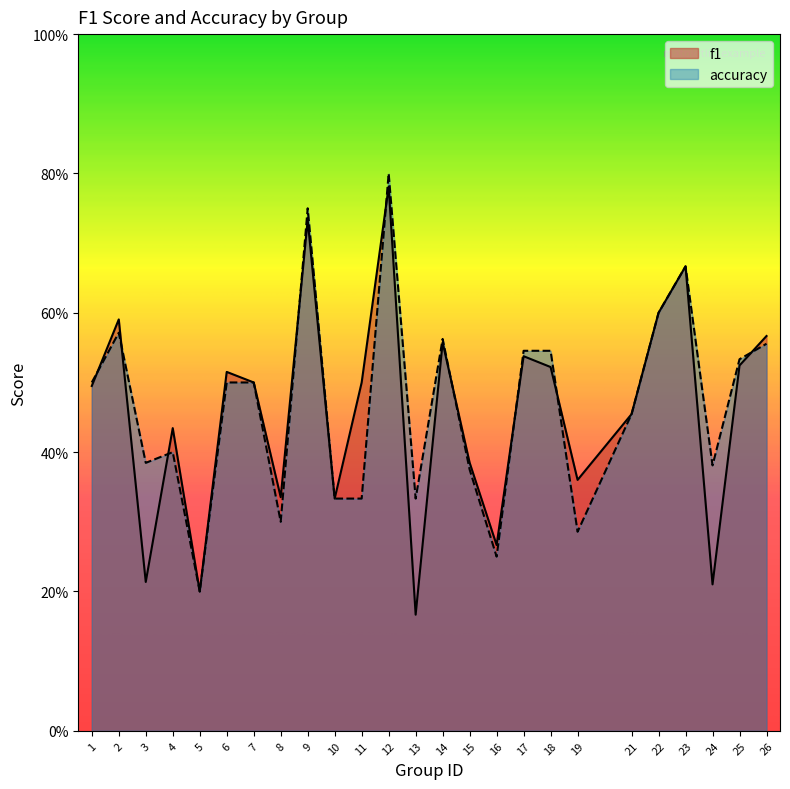

Where is the first local minimum for accuracy?

3